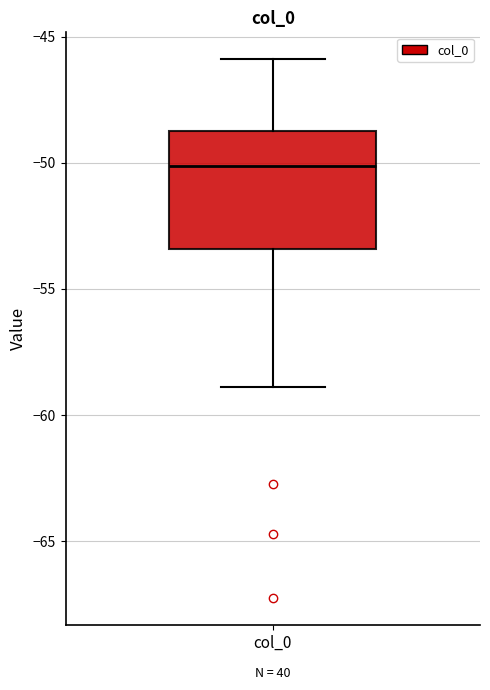

Read this box plot against the y-axis: the position of the median line, the range covered by the box, and the ends of both whiskers. The values are not printed on the chart, so give them approximately, as read against the axis.

median -50.0, box -53.5 to -48.5, whiskers -59.0 to -46.0